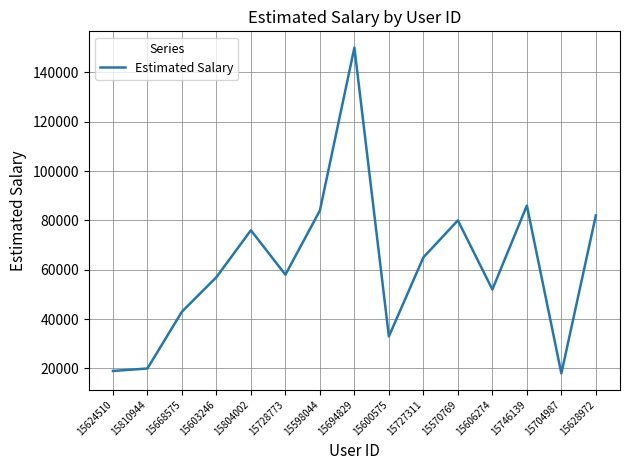

What value does the data have at 15600575?

33000